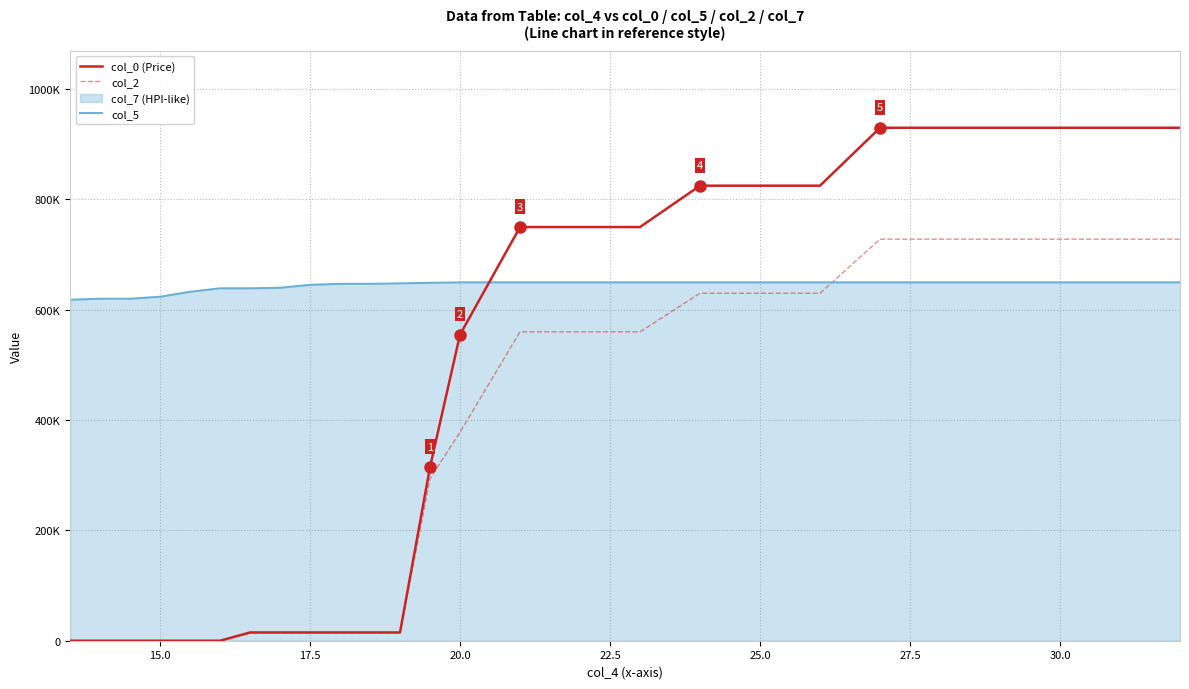

What is the difference between the second highest and minimum values in the col_0 (Price) series?

930000